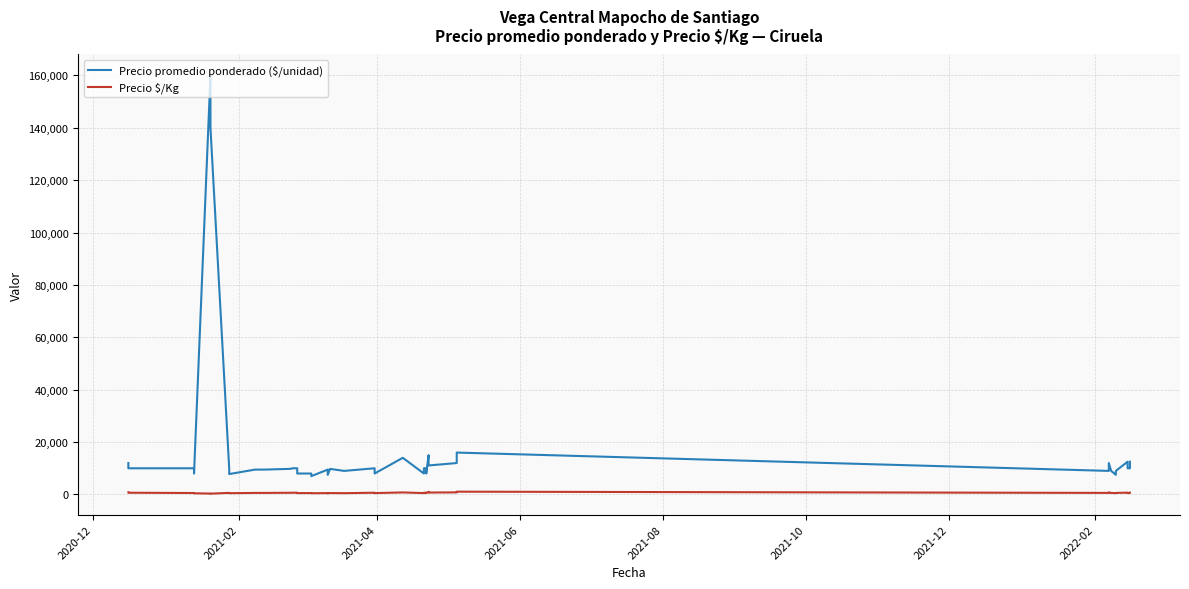

True or false: Precio promedio ponderado ($/unidad) and Precio \$/Kg intersect in this chart.

False